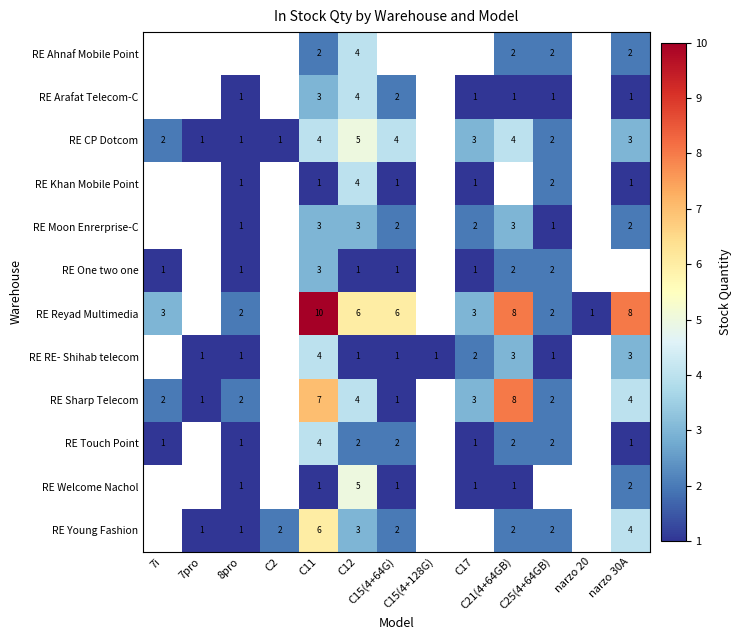

What is the spread (max minus min) of values at C21(4+64GB)?

7.0